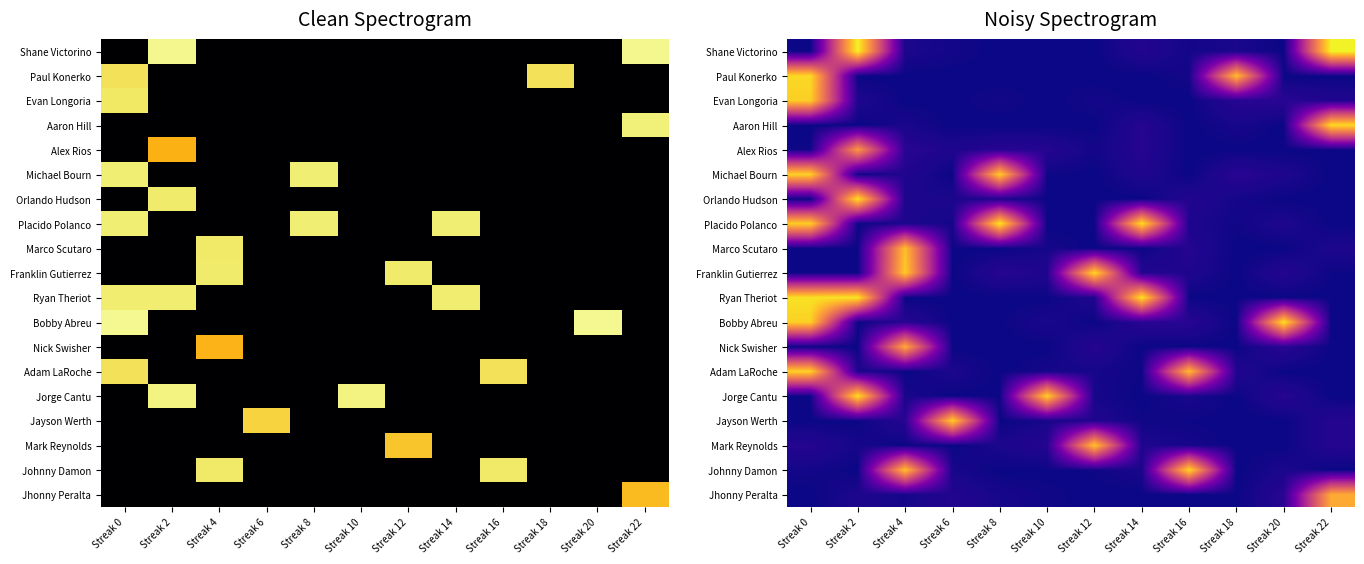

Which has a higher value, Streak 4 or Streak 6?

Streak 4